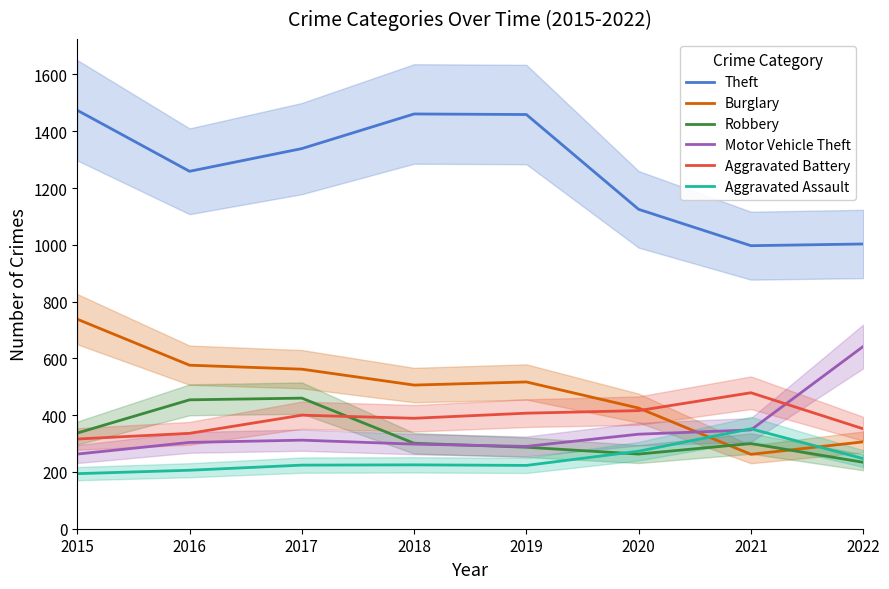

Which series has the largest range (max minus min)?

Theft